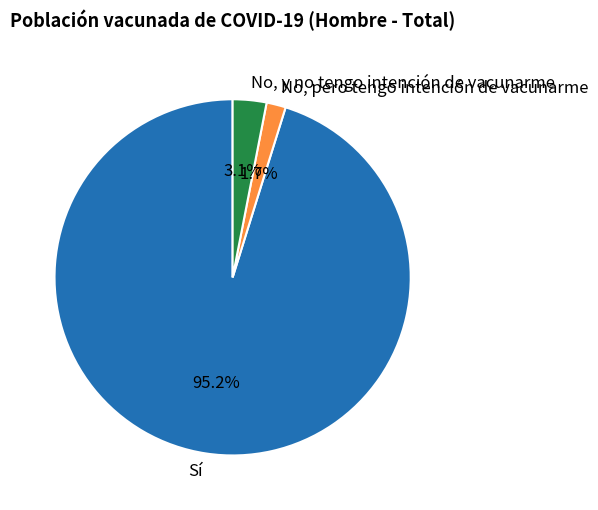

Is the sum of No, pero tengo intención de vacunarme and Sí greater than half?

Yes